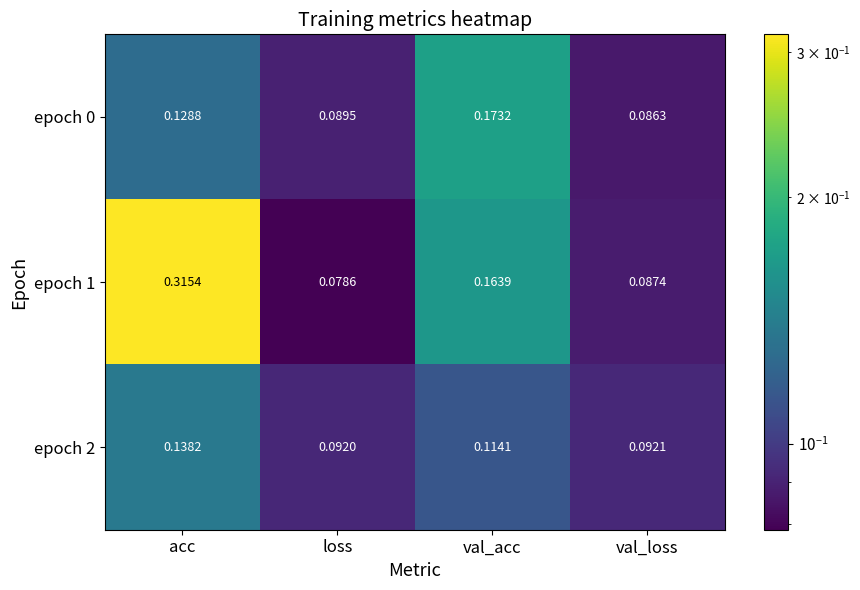

Which category has the lowest value across all series?

loss